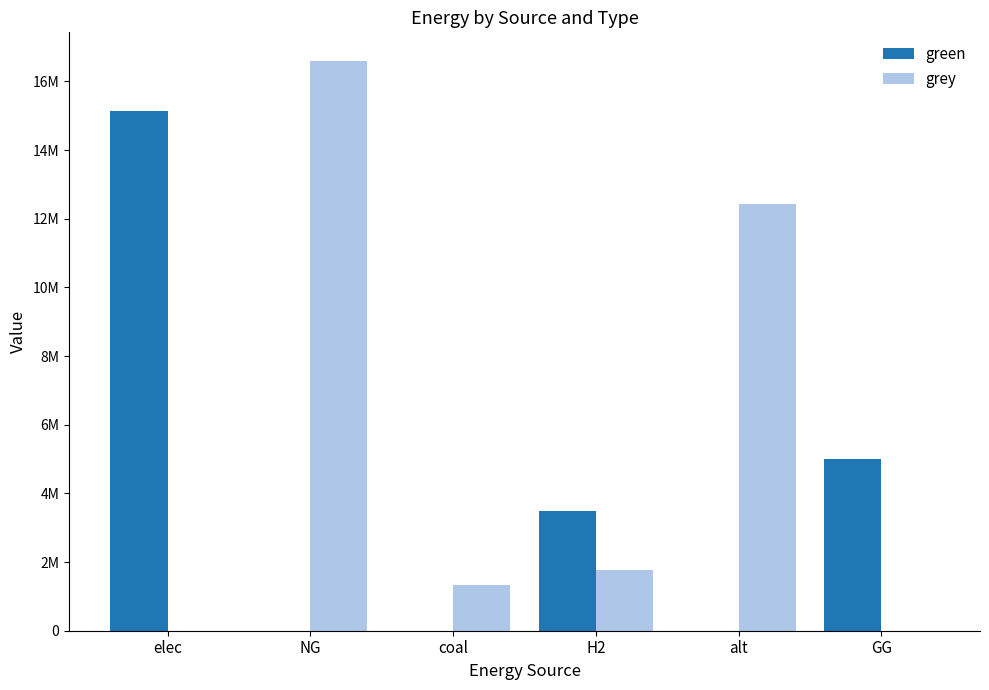

Reading left to right, transcribe all the data shown in this chart.

green: elec=15130957.0	NG=0.0	coal=0.0	H2=3500000.0	alt=0.0	GG=5000000.0
grey: elec=0.0	NG=16599755.2	coal=1333446.0	H2=1779238.0	alt=12432085.1	GG=0.0